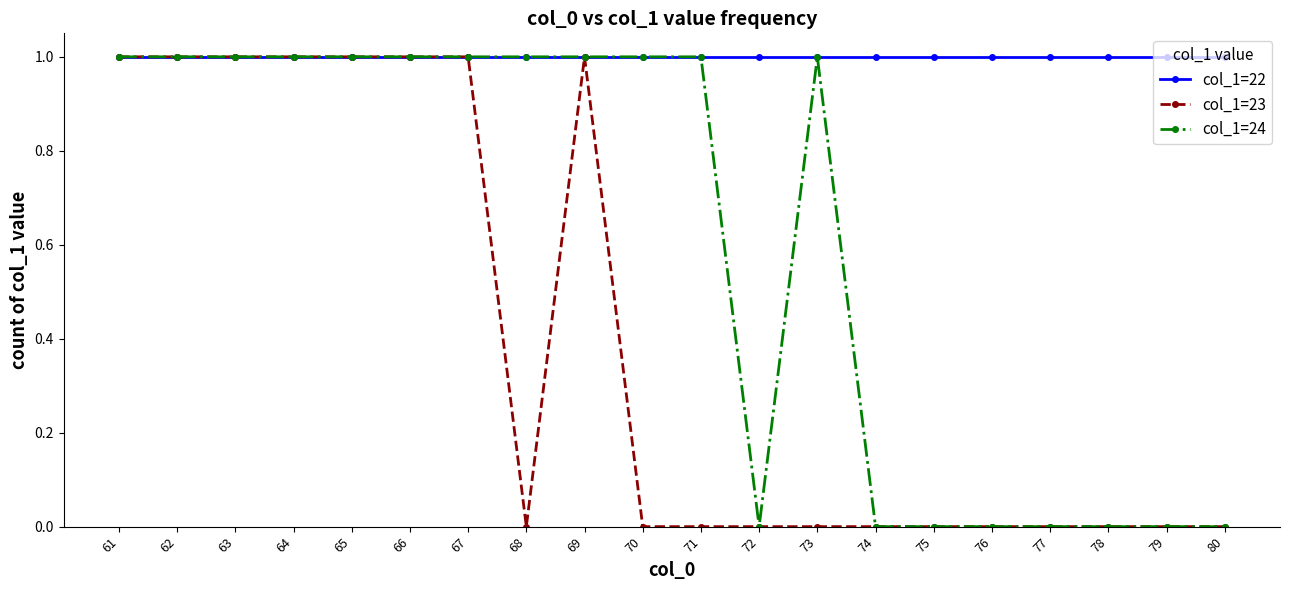

Which series changed the most between 73 and 77?

col_1=24